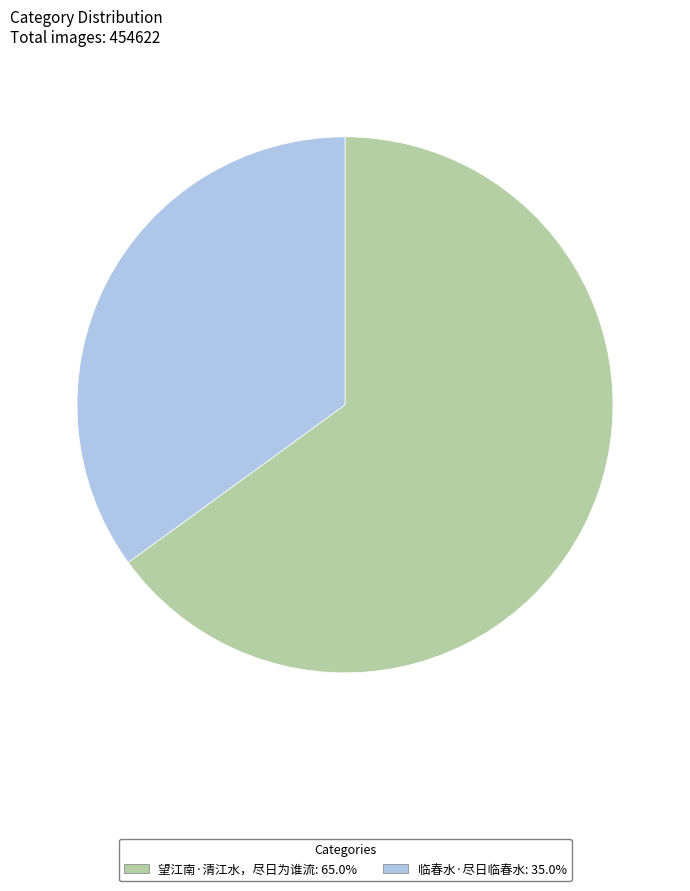

What is the largest slice in the pie chart?

望江南·清江水，尽日为谁流